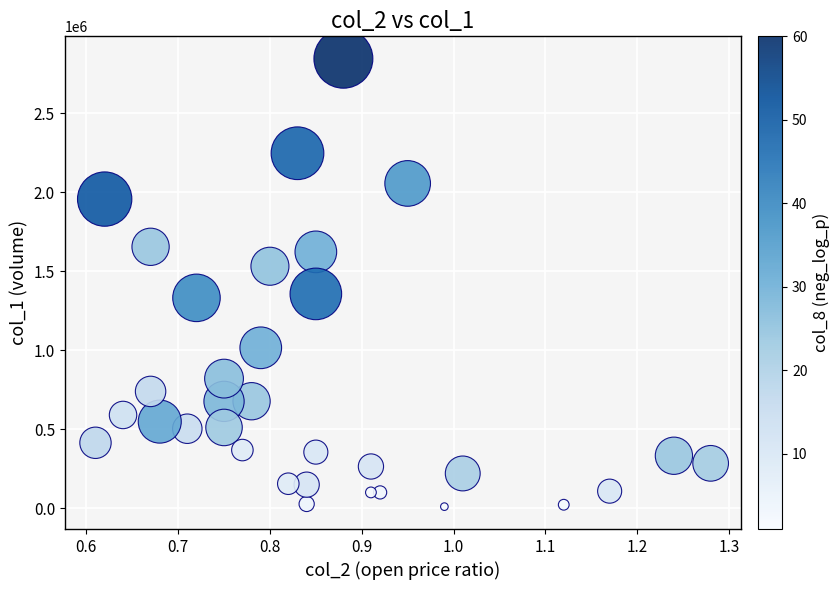

What is the range of Y values (max minus min)?

2834000